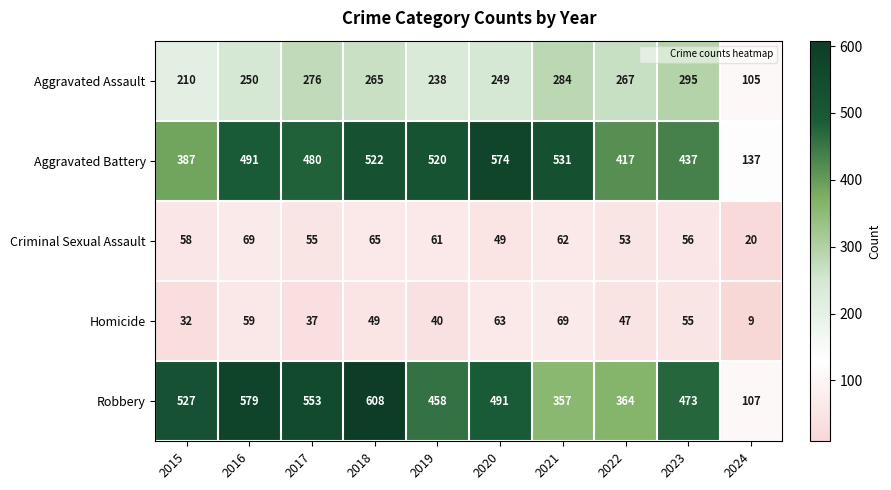

Between 2016 and 2023, which series saw the biggest shift?

Robbery